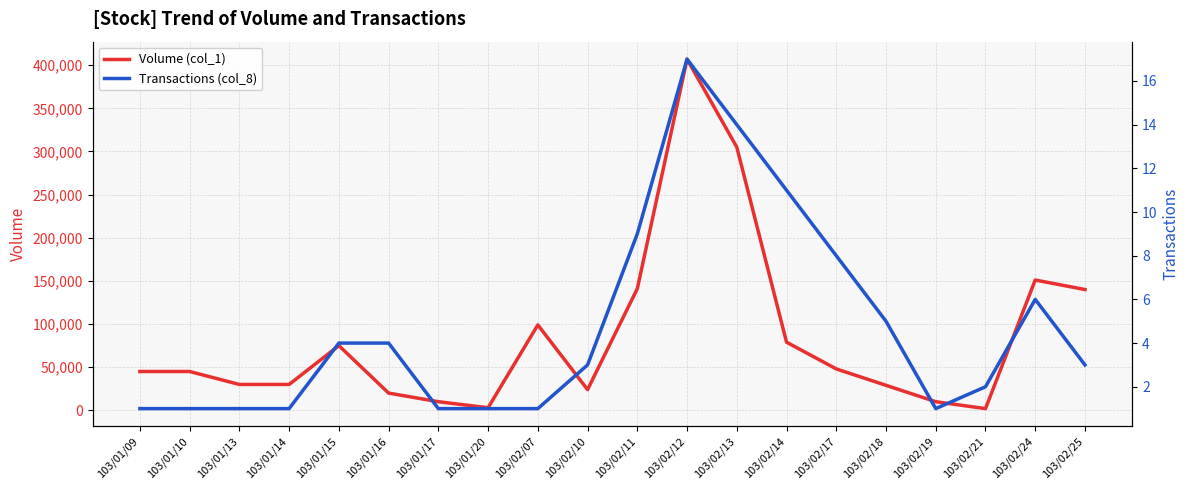

What is the maximum value shown in the chart?

407000